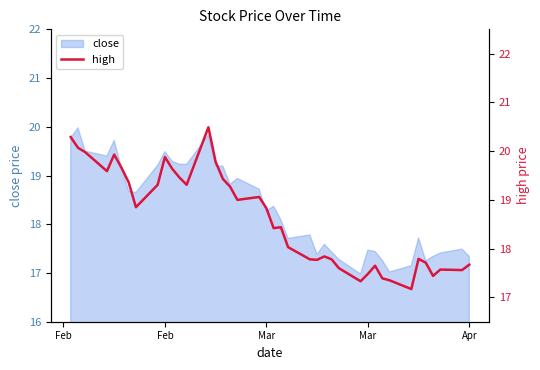

What is the difference between the values at 13 and 8?

1.2